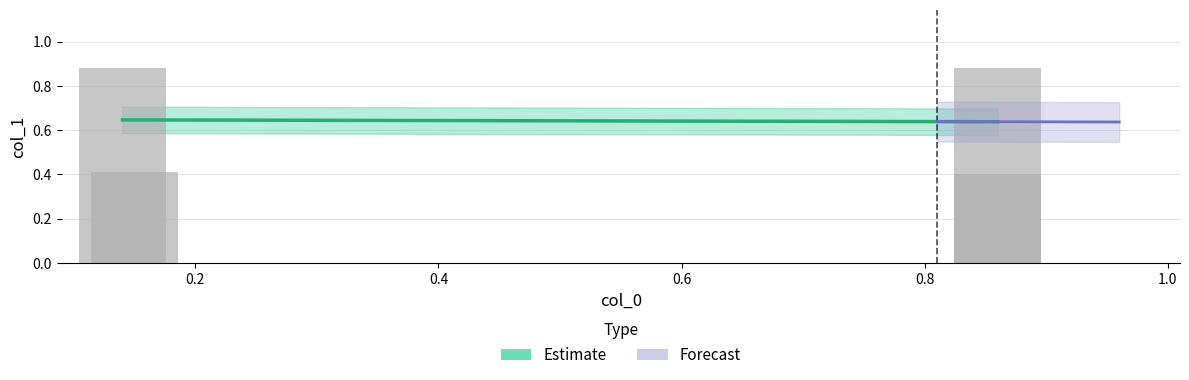

Which category has the lowest value across all series?

0.86